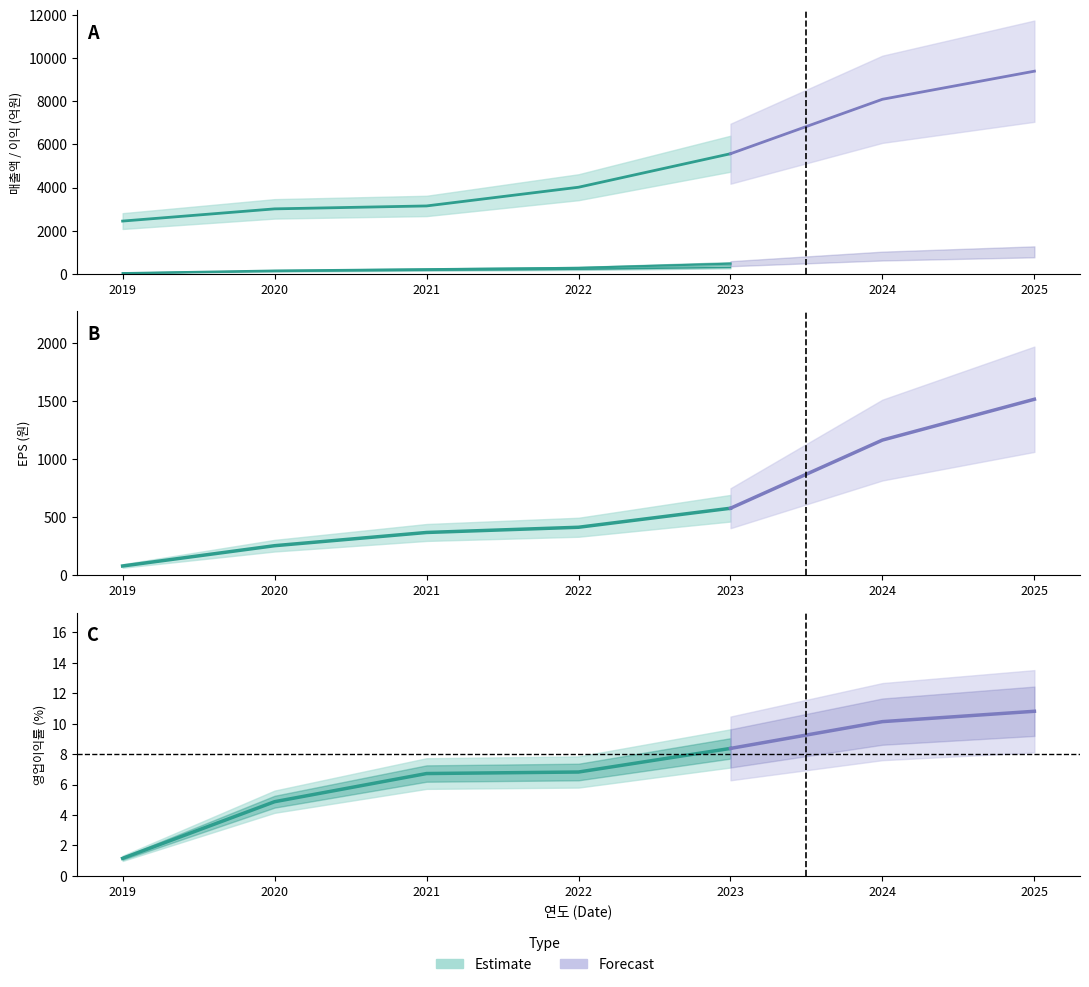

Does the chart have visible grid lines?

No